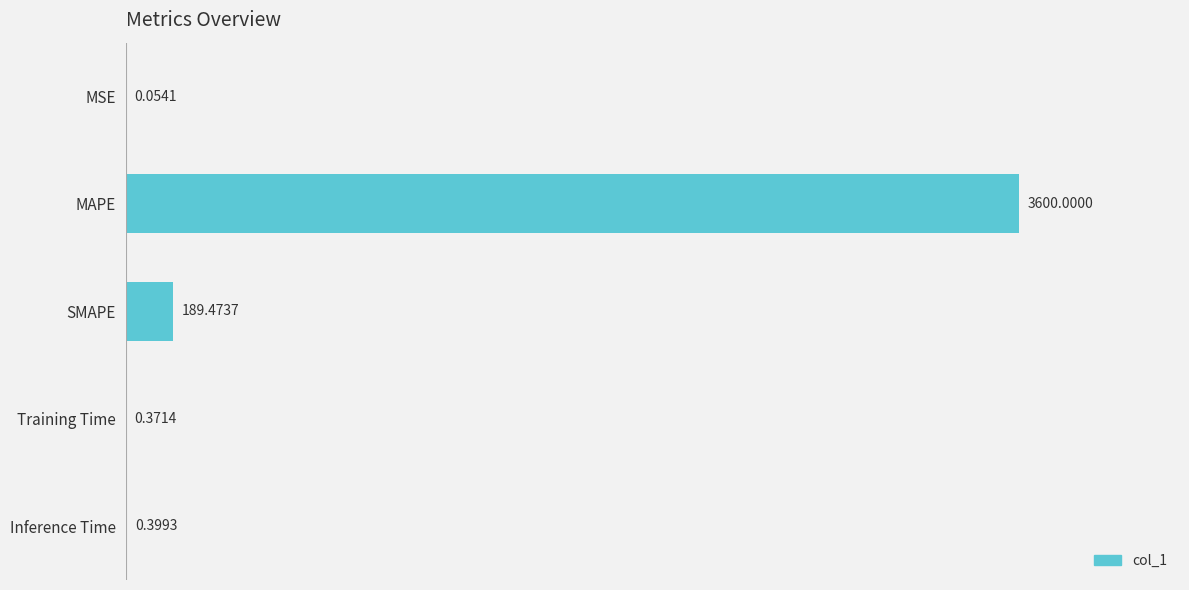

Between Training Time and Inference Time, which is larger?

Inference Time